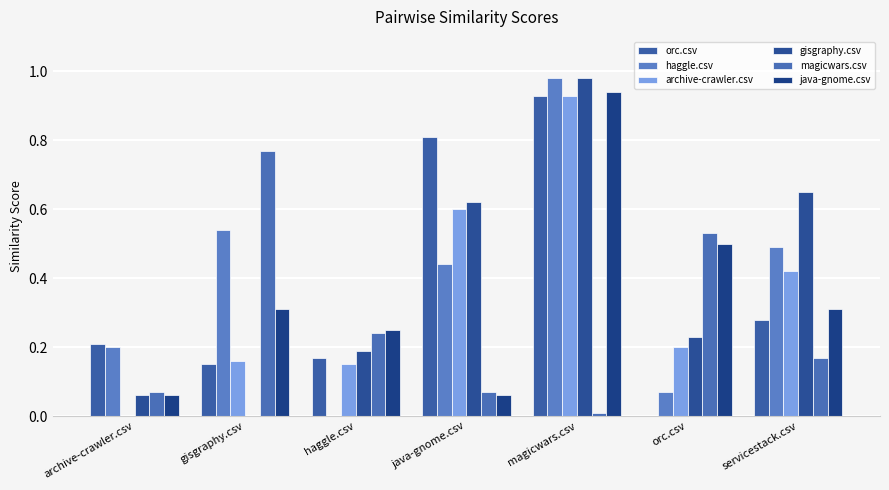

What is the highest value of the magicwars.csv series?

0.8